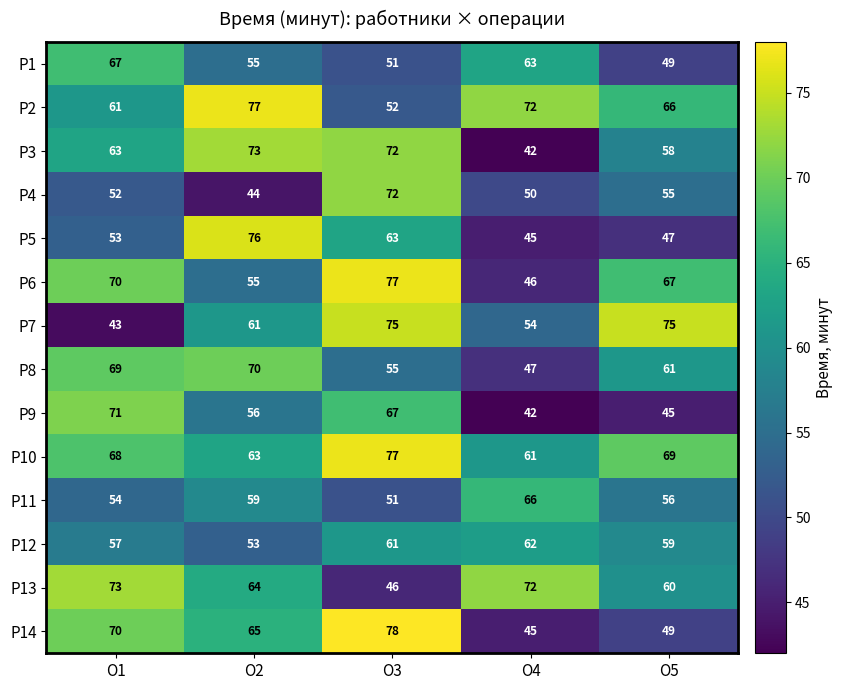

What is the difference between the Р5 values at О3 and О2?

13